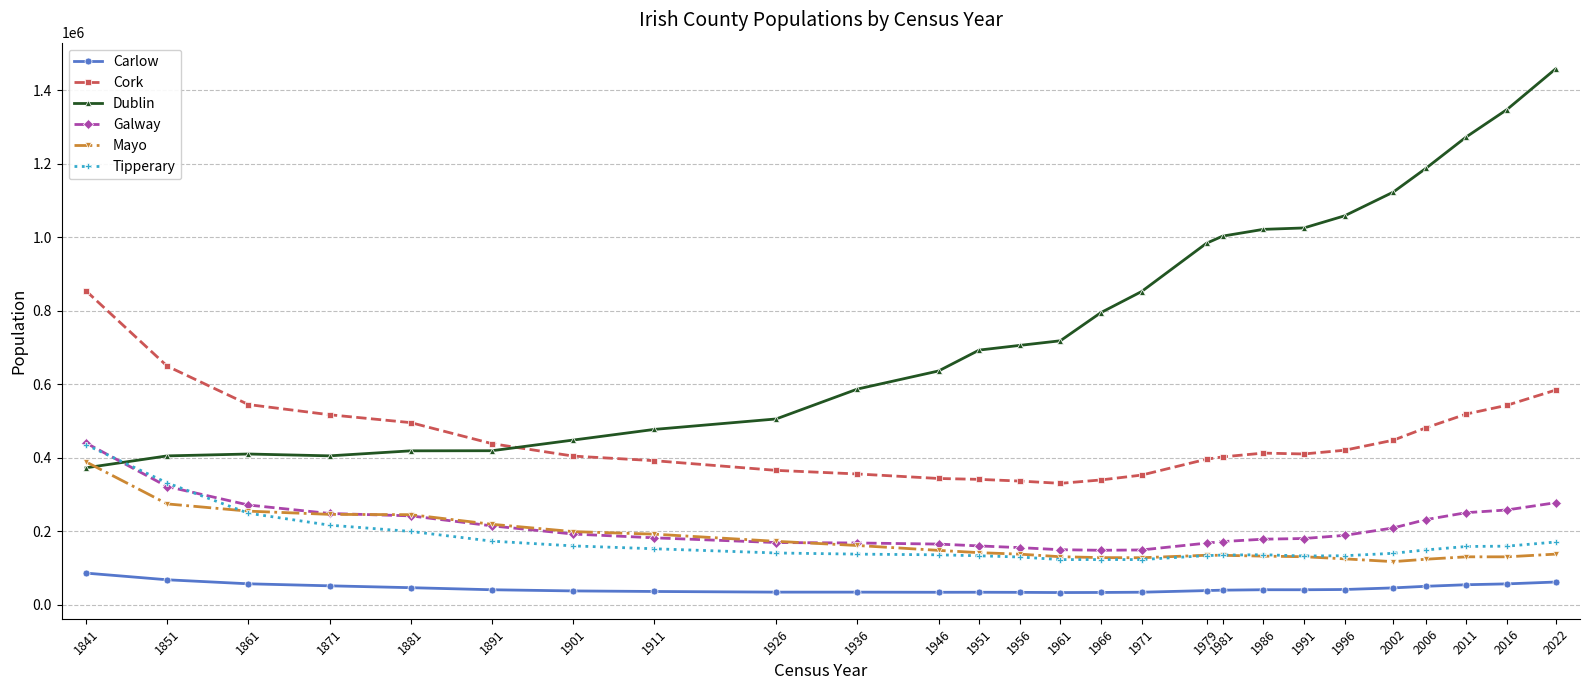

Between 1851 and 1996, which series saw the biggest shift?

Dublin